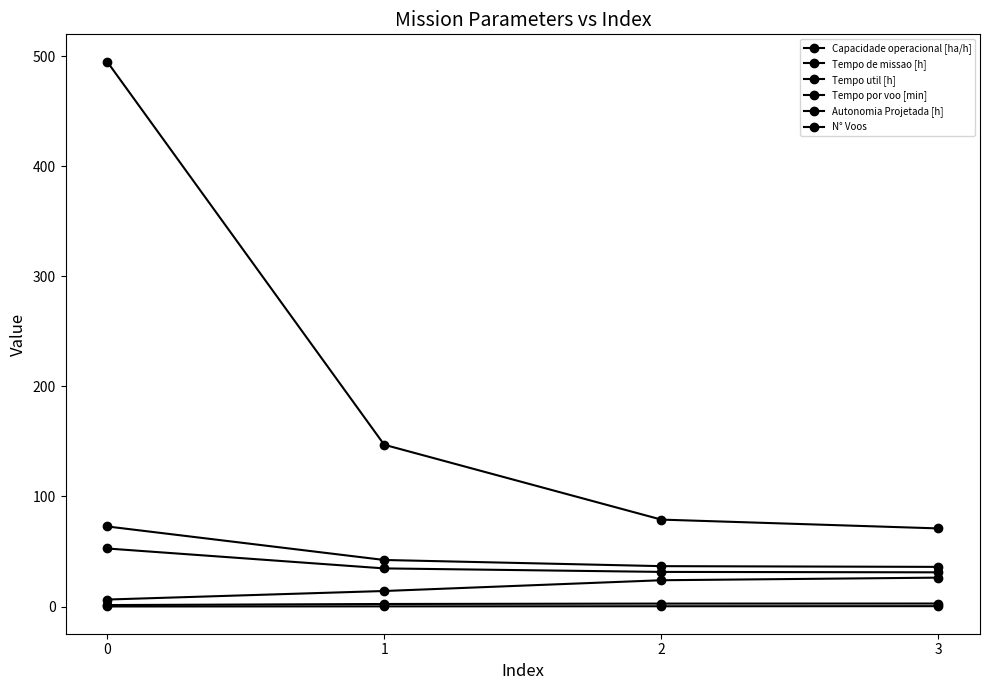

Is it true that Tempo util [h] equals 31.5 at 2?

True